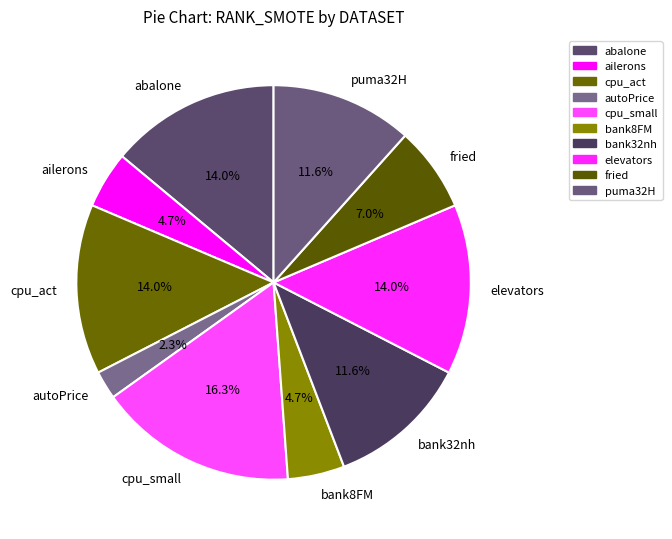

To the nearest percent, what is the difference between the largest and smallest slice percentages?

14%